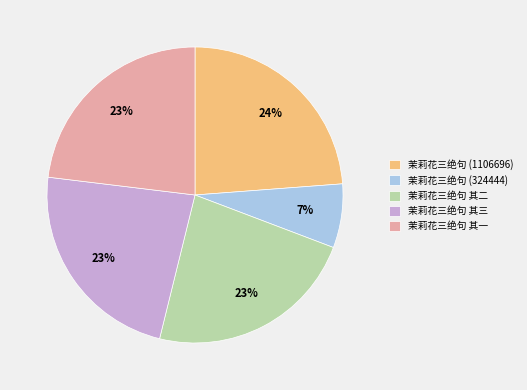

Is 茉莉花三绝句 其二 the majority of the pie?

No